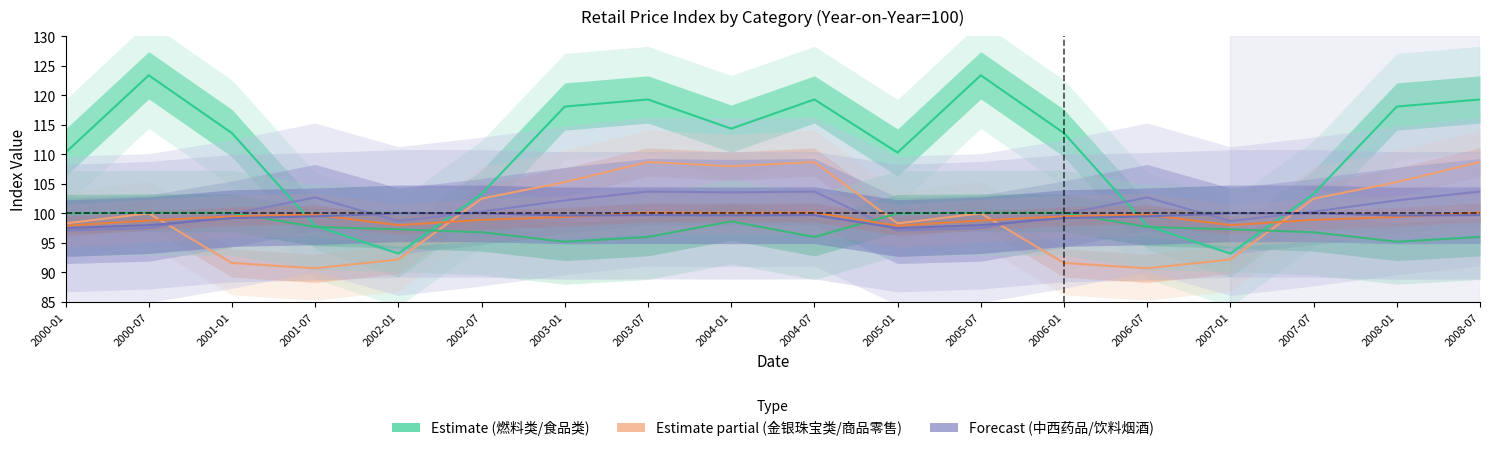

At which label does 饮料烟酒类 reach its minimum?

2000-01